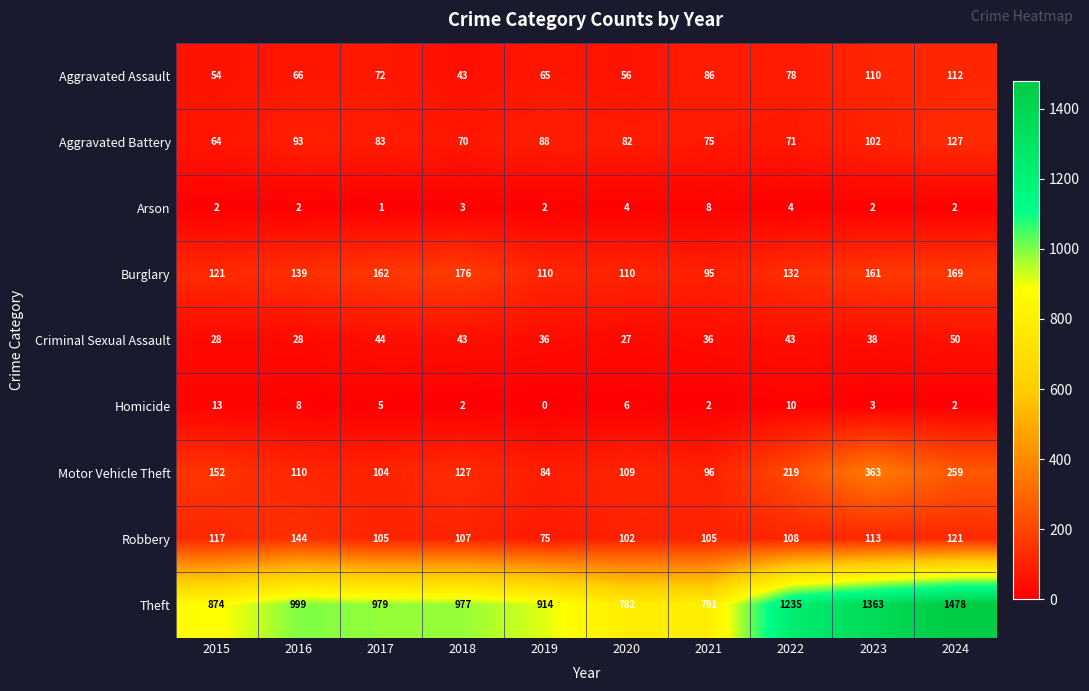

At which category is the sum across all series the highest?

2024